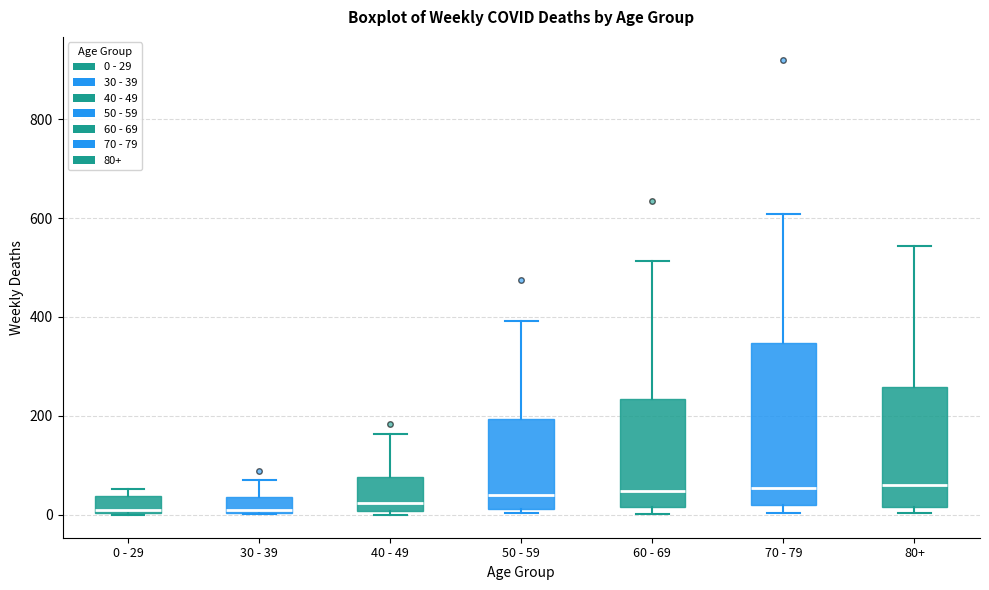

Where is the upper edge of the box for 40 - 49 on the y-axis? The values are not printed on the chart, so give them approximately, as read against the axis.

80